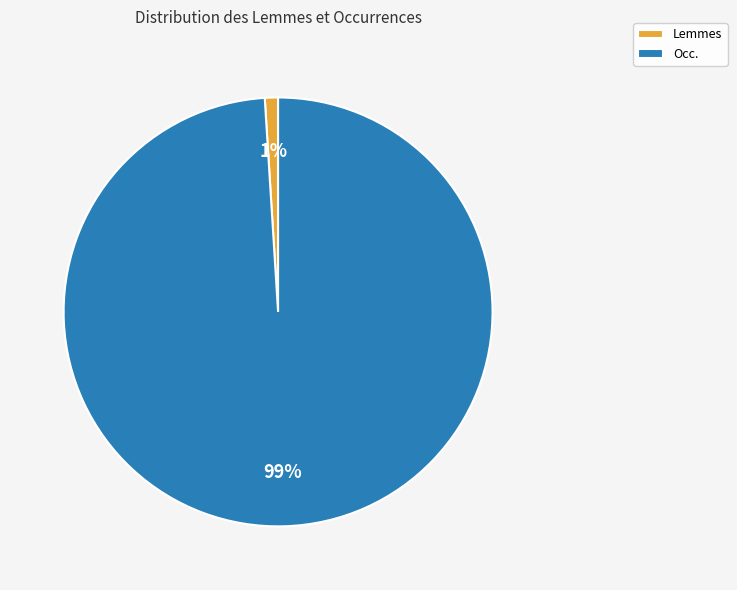

The Occ. slice represents 86% of the pie. True or false?

False